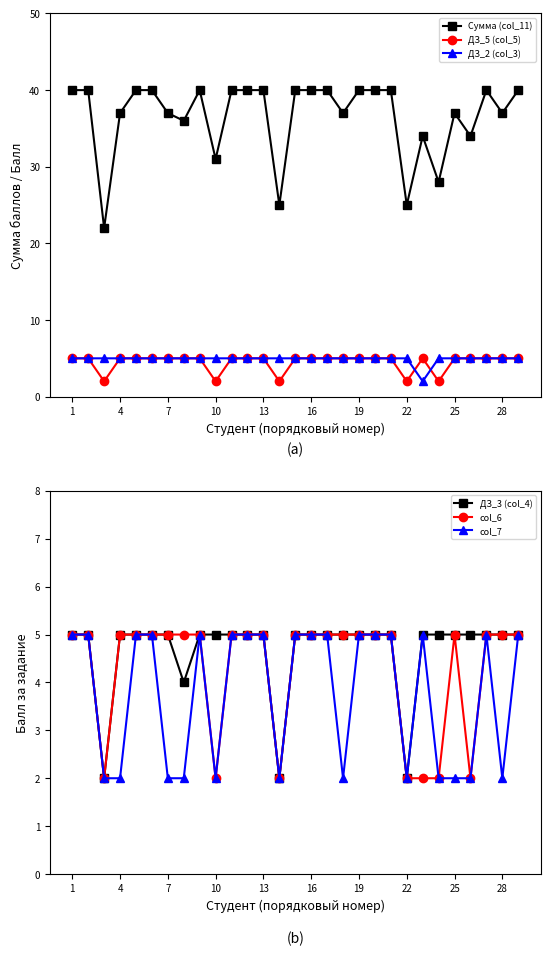

At how many categories does at least one series exceed 13?

29